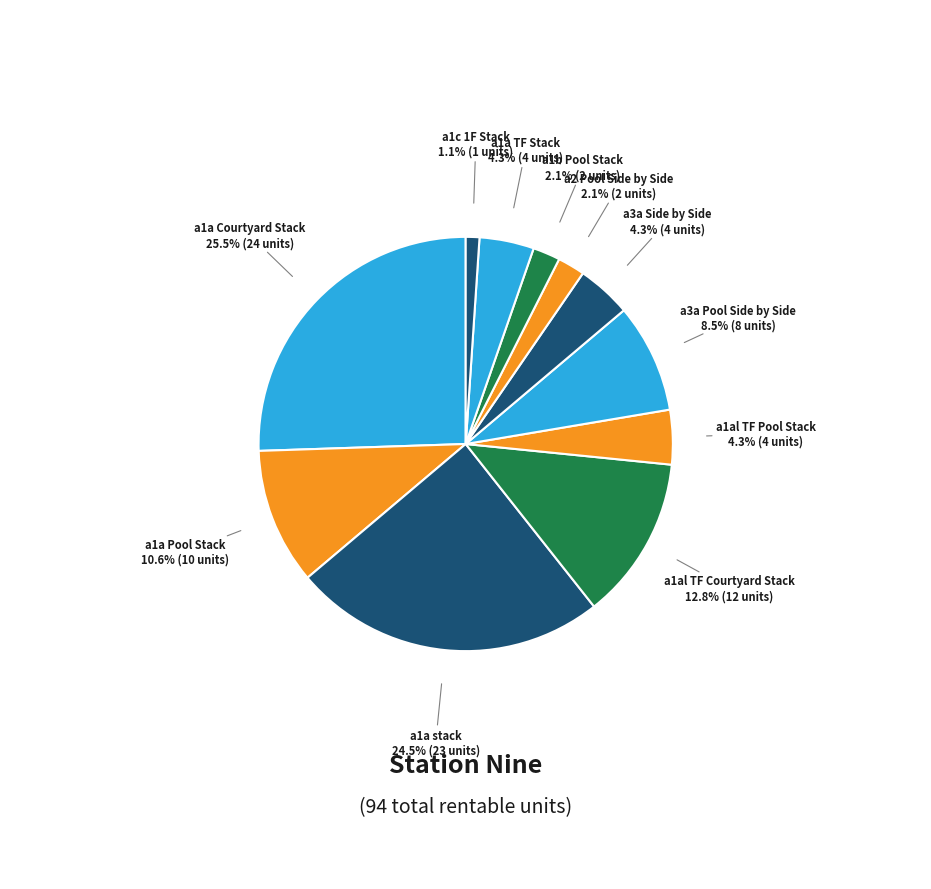

Which slice is the smallest?

a1c 1F Stack